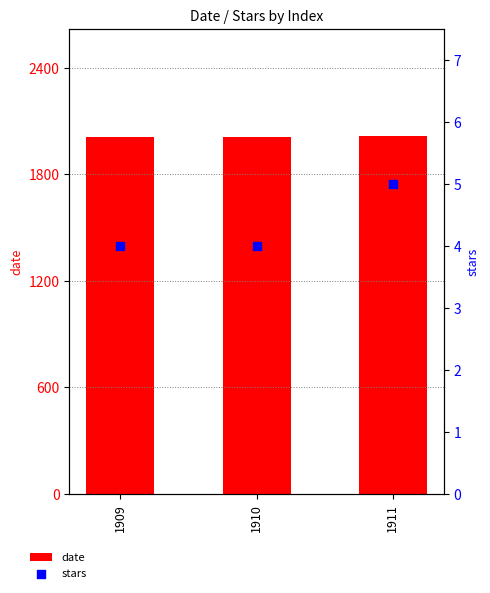

Which series reaches the minimum Y coordinate?

stars